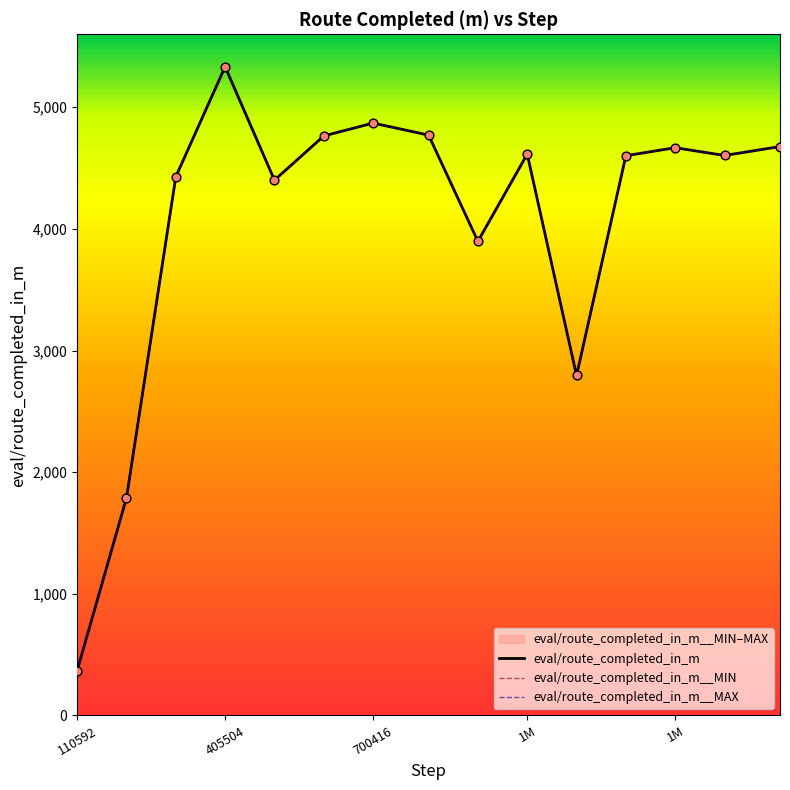

Which series contains the lowest Y value?

eval/route_completed_in_m